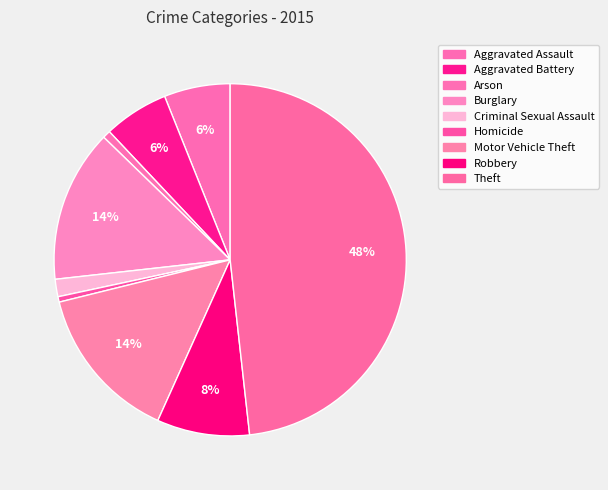

To the nearest percent, what is the average slice percentage?

11%